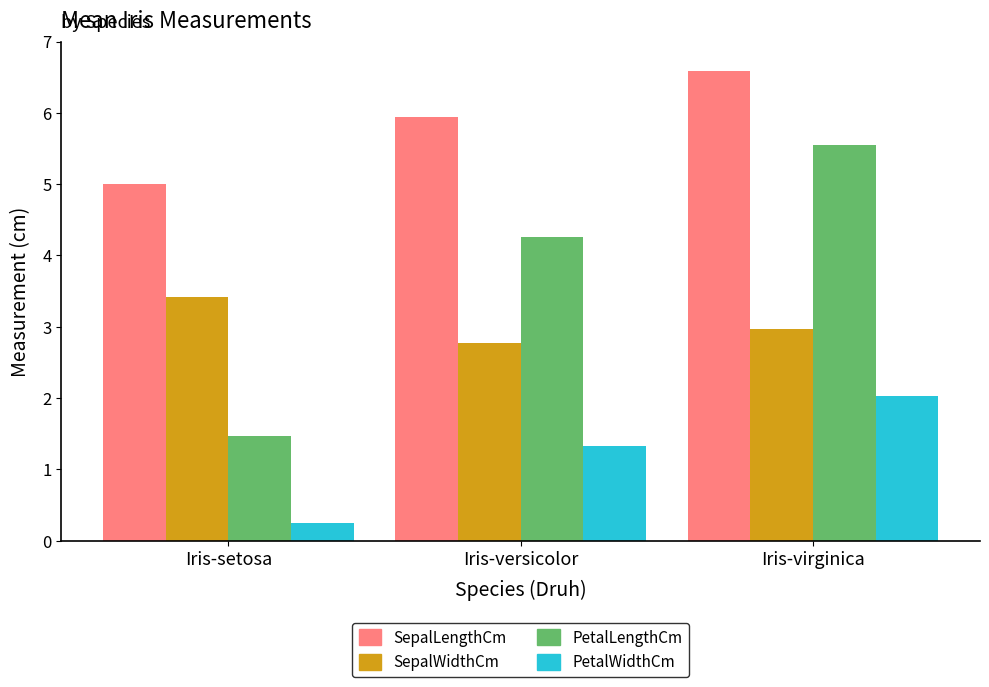

Between Iris-versicolor and Iris-virginica, which series saw the biggest shift?

PetalLengthCm